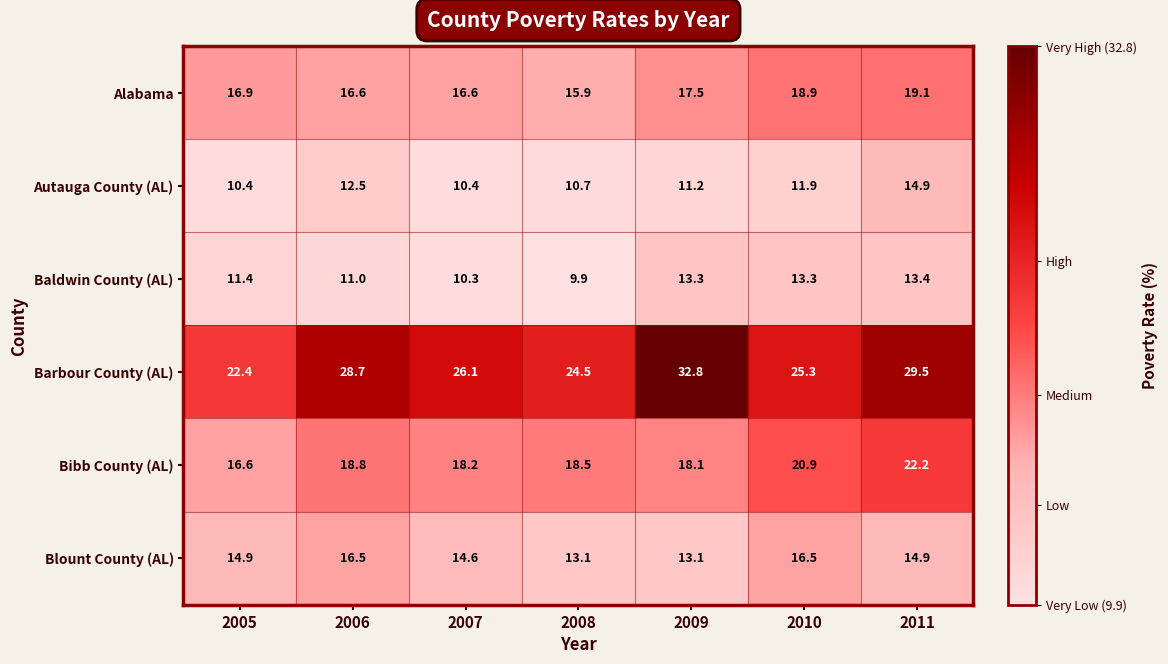

What is the difference between the highest and lowest values at 2008?

14.6